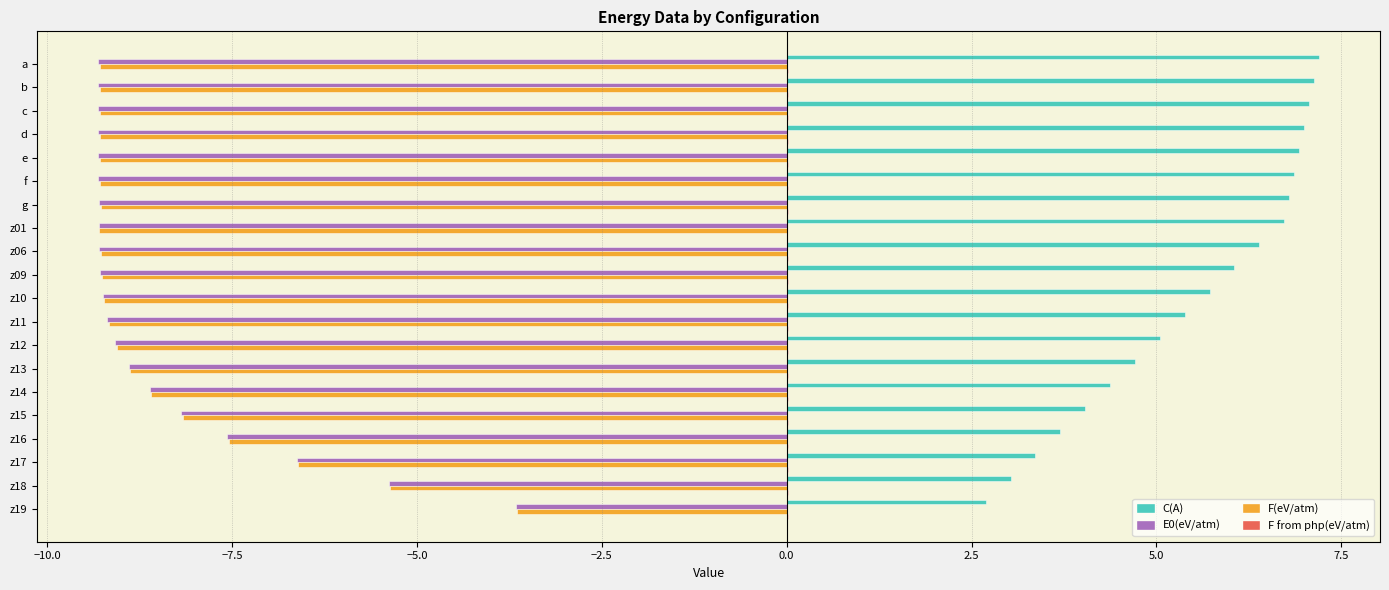

The value of C(A) at z18 is 3.0. True or false?

True